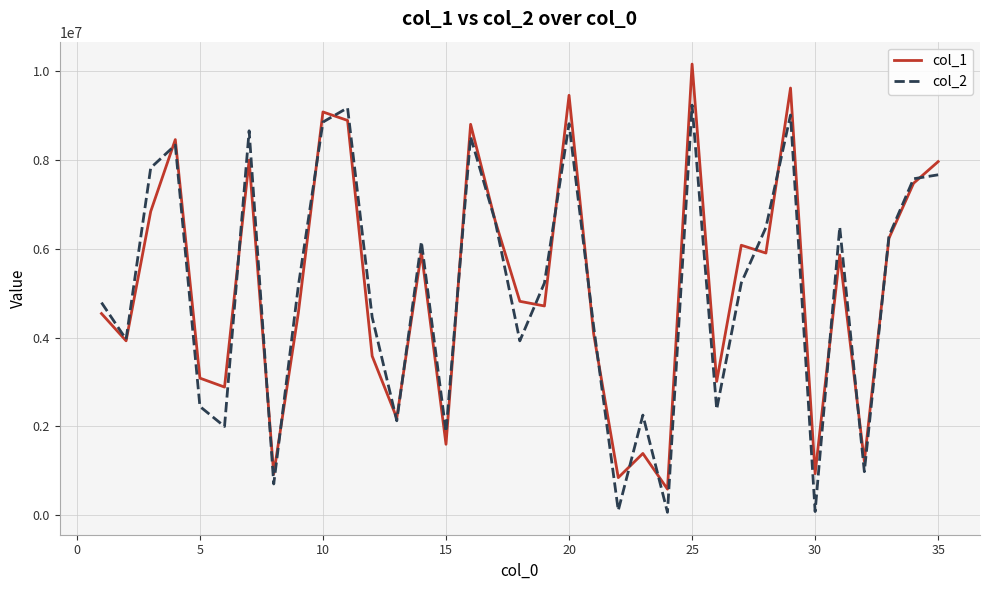

What is the maximum value shown in the chart?

10162822